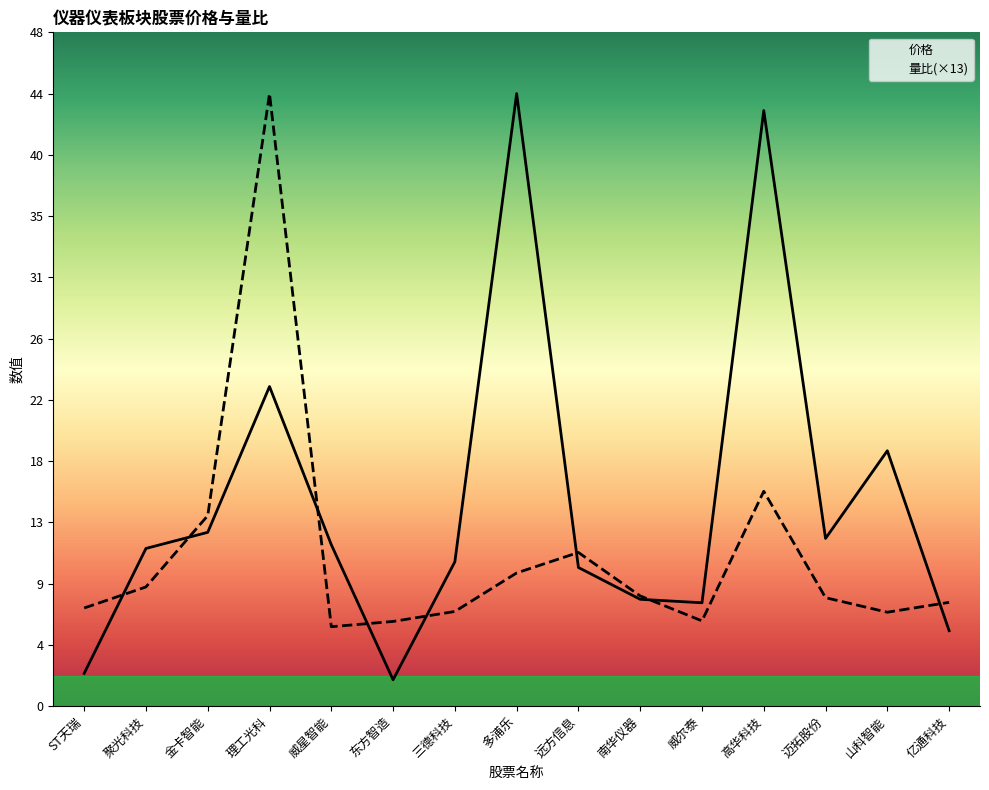

Reading left to right, extract all data points from this chart.

价格: ST天瑞=2.4	聚光科技=11.3	金卡智能=12.5	理工光科=23.0	威星智能=11.6	东方智造=1.9	三德科技=10.4	多浦乐=44.1	远方信息=10.0	南华仪器=7.7	威尔泰=7.4	高华科技=42.9	迈拓股份=12.1	山科智能=18.4	亿通科技=5.4
量比: ST天瑞=7.1	聚光科技=8.6	金卡智能=13.7	理工光科=44.1	威星智能=5.7	东方智造=6.1	三德科技=6.8	多浦乐=9.6	远方信息=11.1	南华仪器=7.9	威尔泰=6.1	高华科技=15.5	迈拓股份=7.8	山科智能=6.8	亿通科技=7.5